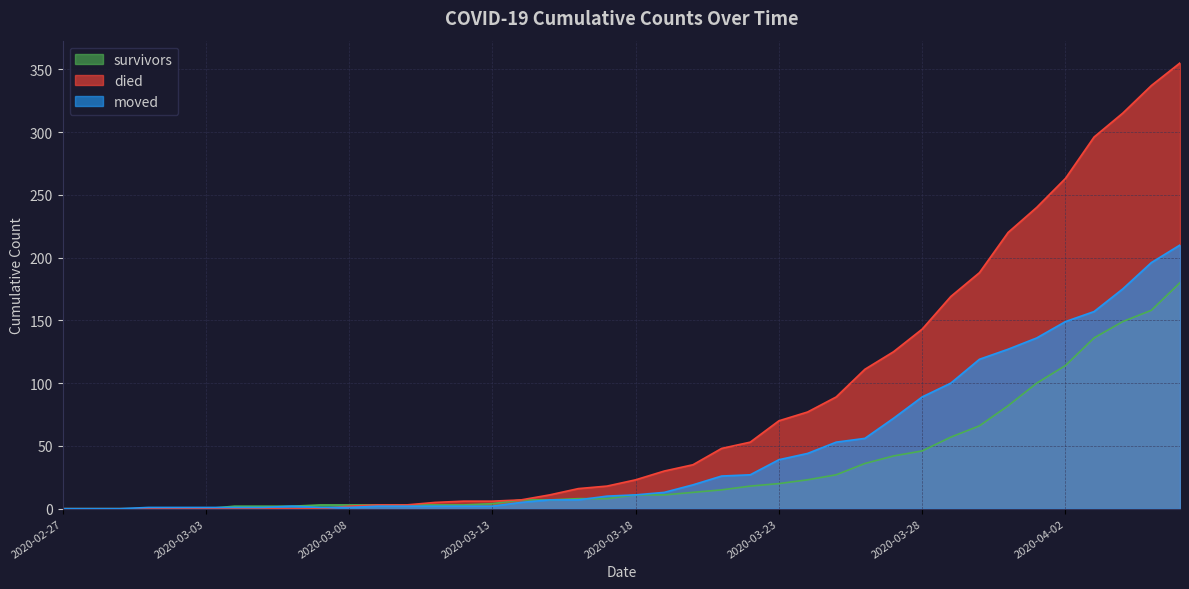

Rank the series by their average value, from highest to lowest.

died, moved, survivors